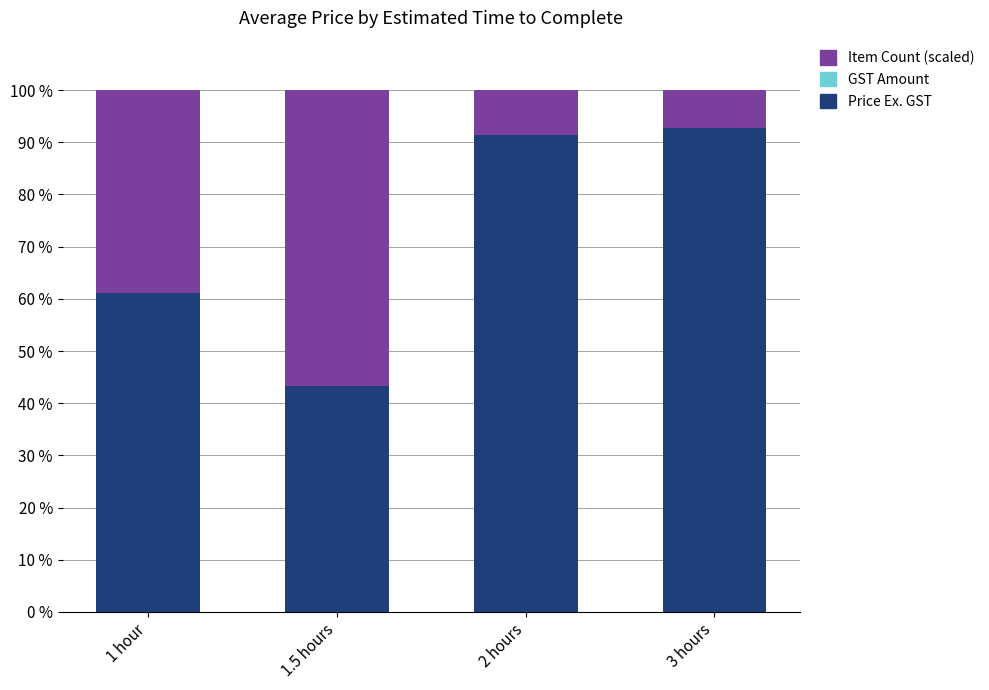

The value of Price Ex. GST at 2 hours is 91.4. True or false?

True